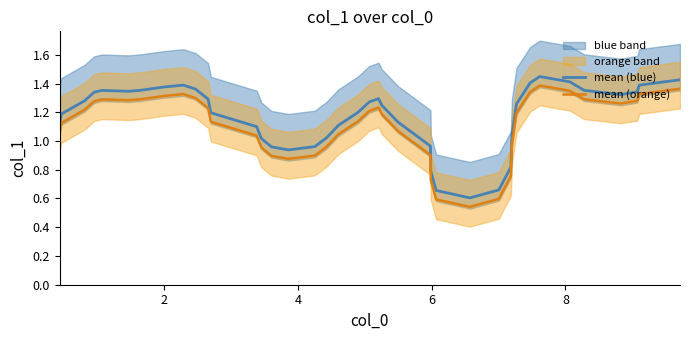

True or false: mean (blue) has more than 0 points higher than both neighbors.

True